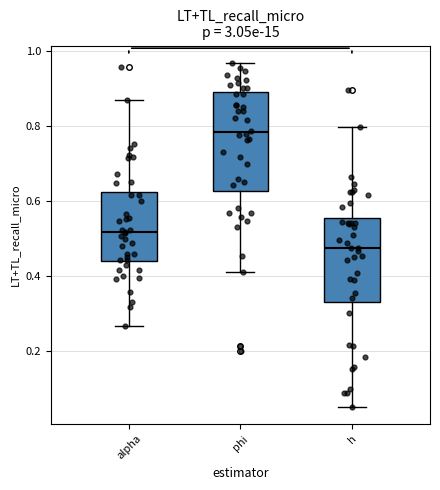

Comparing the boxes themselves (not the whiskers), which one is the tallest?

phi